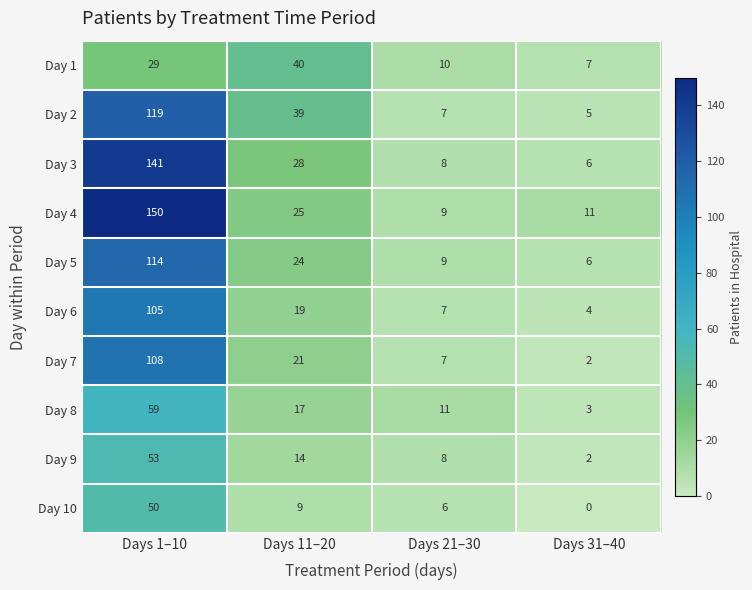

How many series are shown in this chart?

10